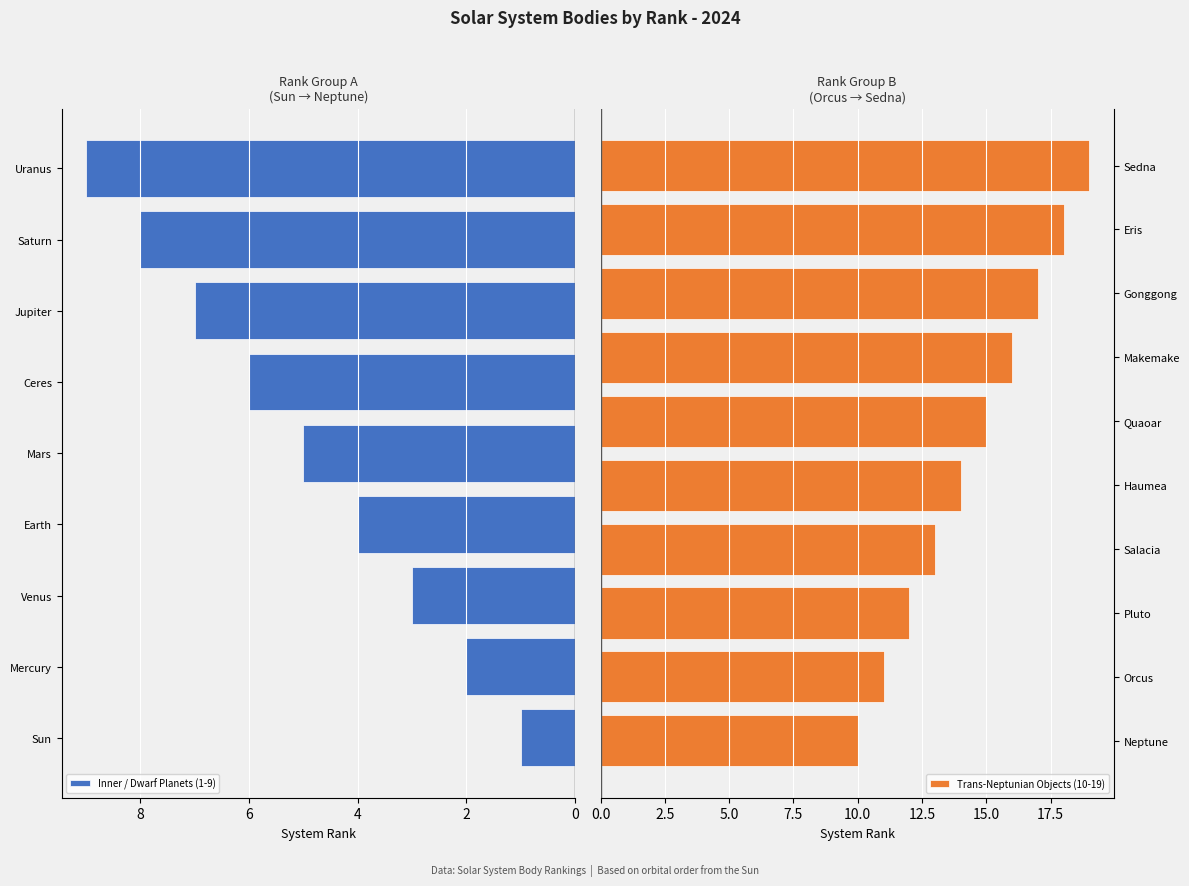

What is the change in value from Earth to Uranus?

+5